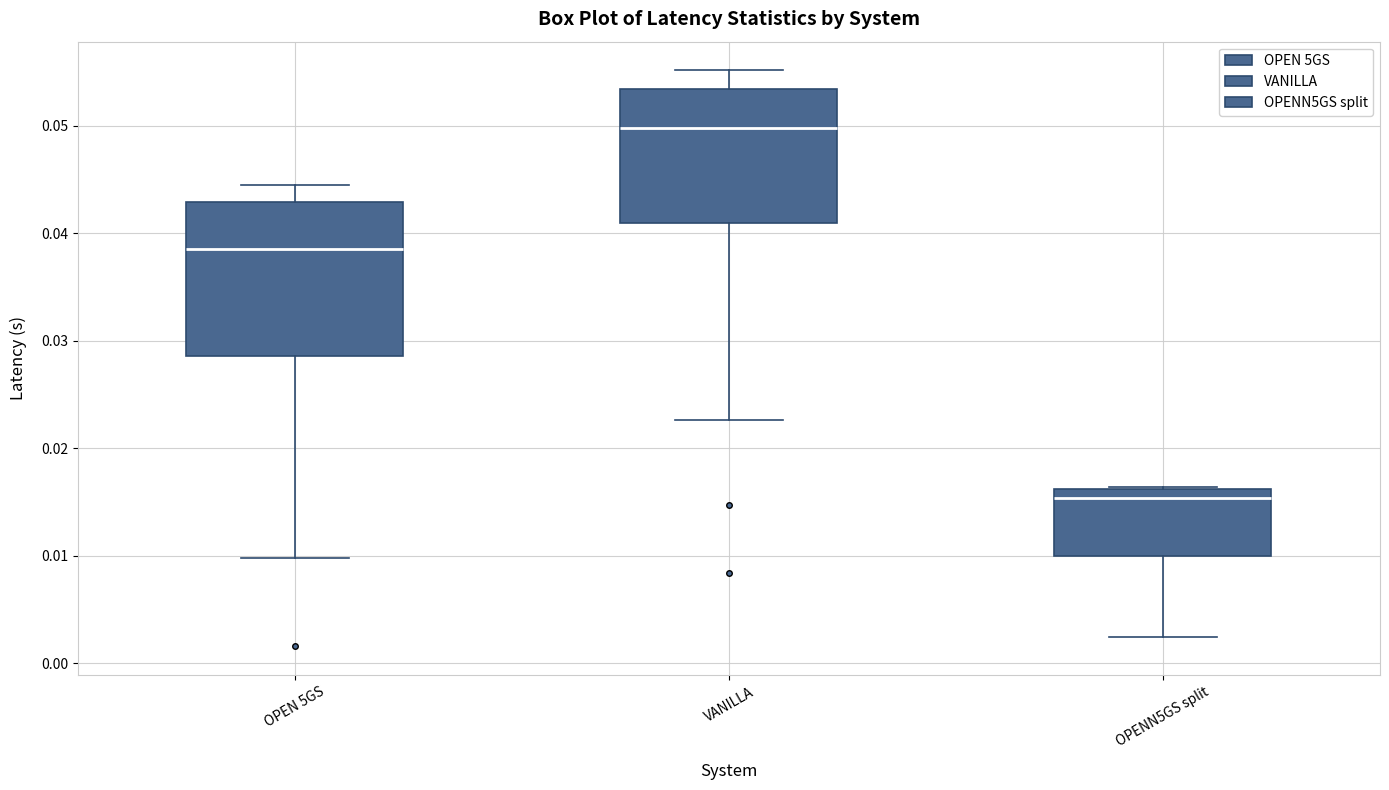

Which box is the tallest, from its lower edge to its upper edge?

OPEN 5GS